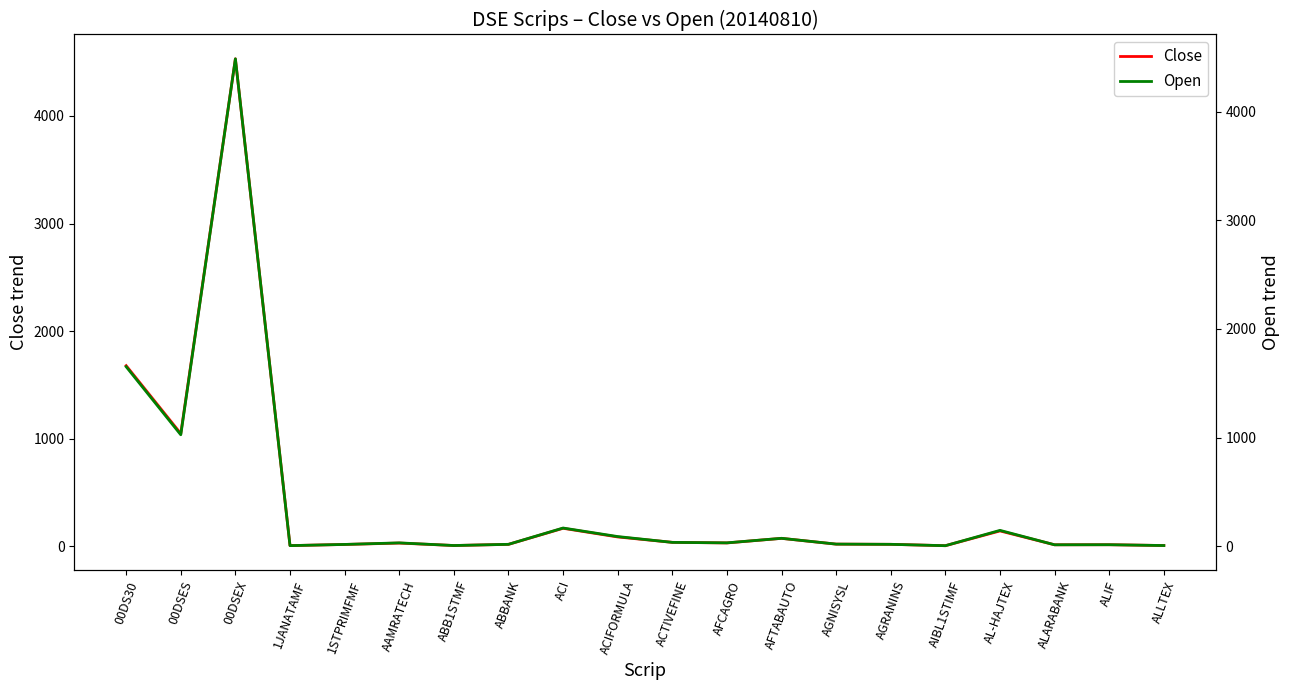

The value of Open at AIBL1STIMF is 9.5. True or false?

False